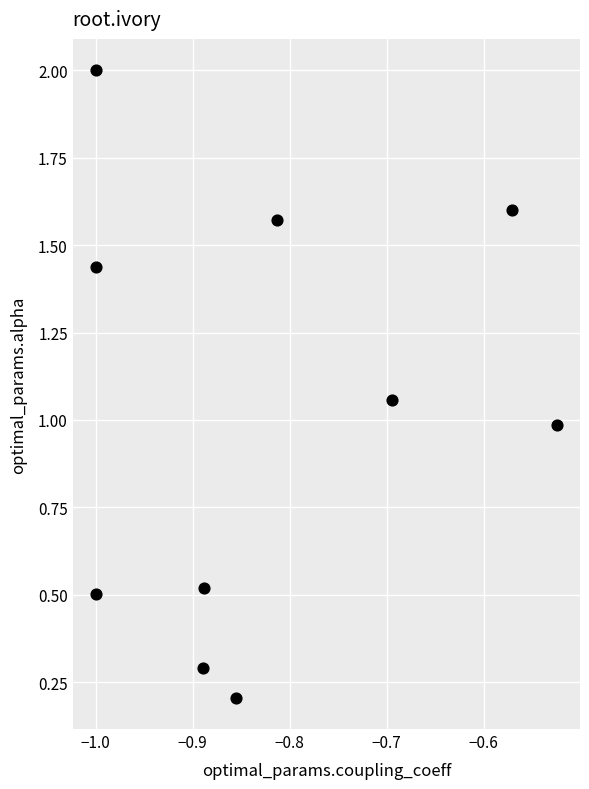

What is the average Y value?

1.0